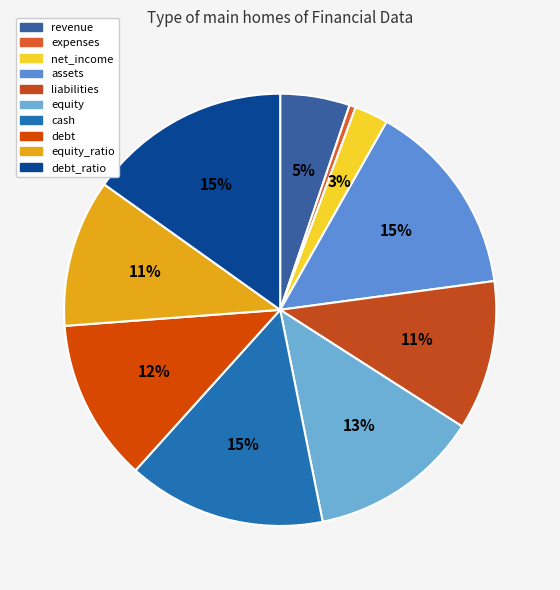

To the nearest percent, what is the difference between the debt and expenses slice percentages?

12%